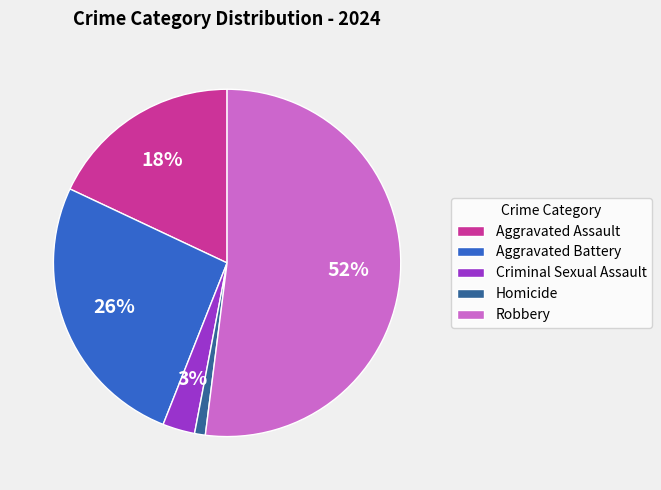

Which category has the smallest portion of the pie?

Homicide